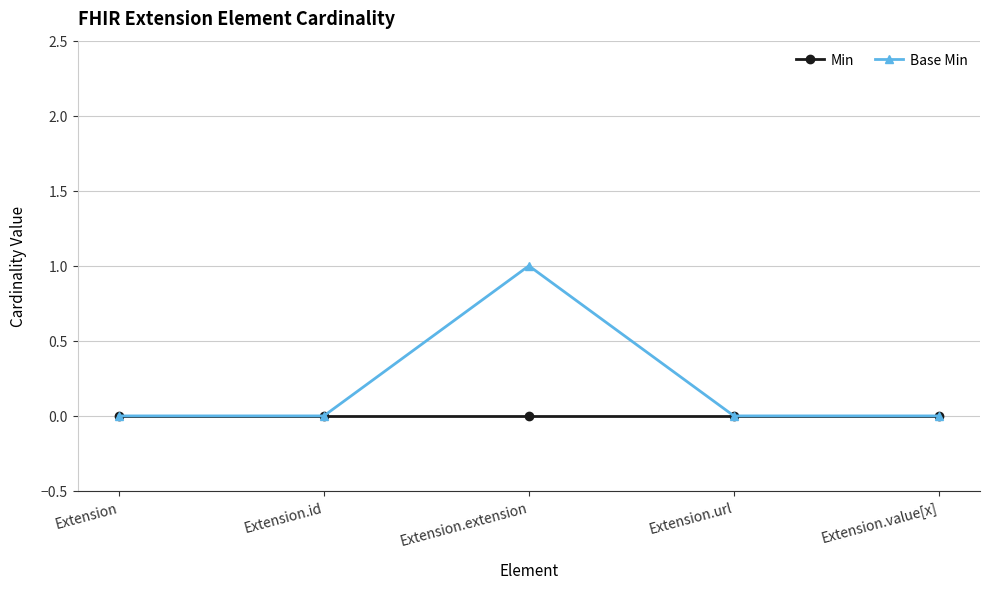

True or false: Base Min has more than 0 interior local peaks.

True